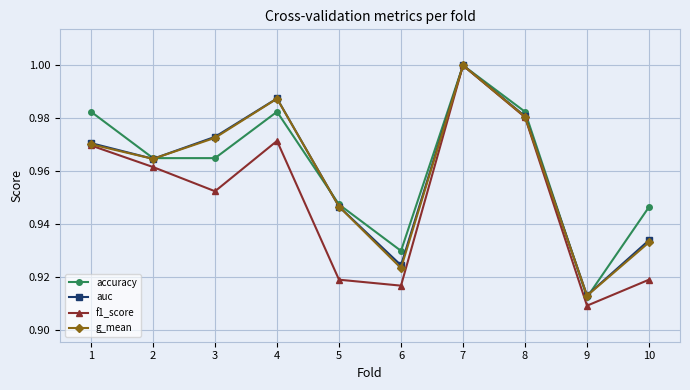

What is the sum of the g_mean values at 5 and 9?

1.9